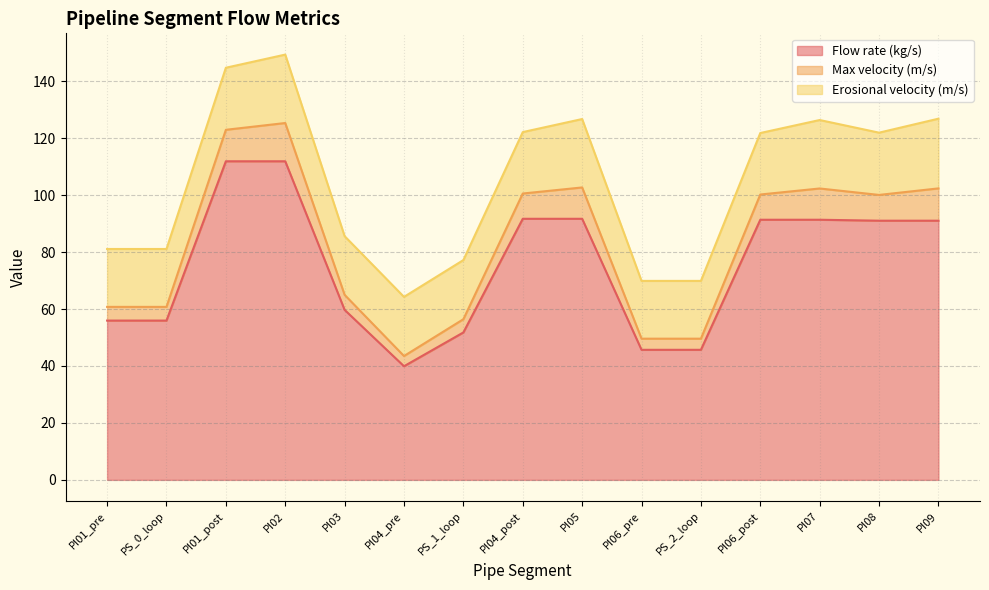

In Max velocity (m/s), how many points are higher than both neighbors (excluding endpoints)?

3